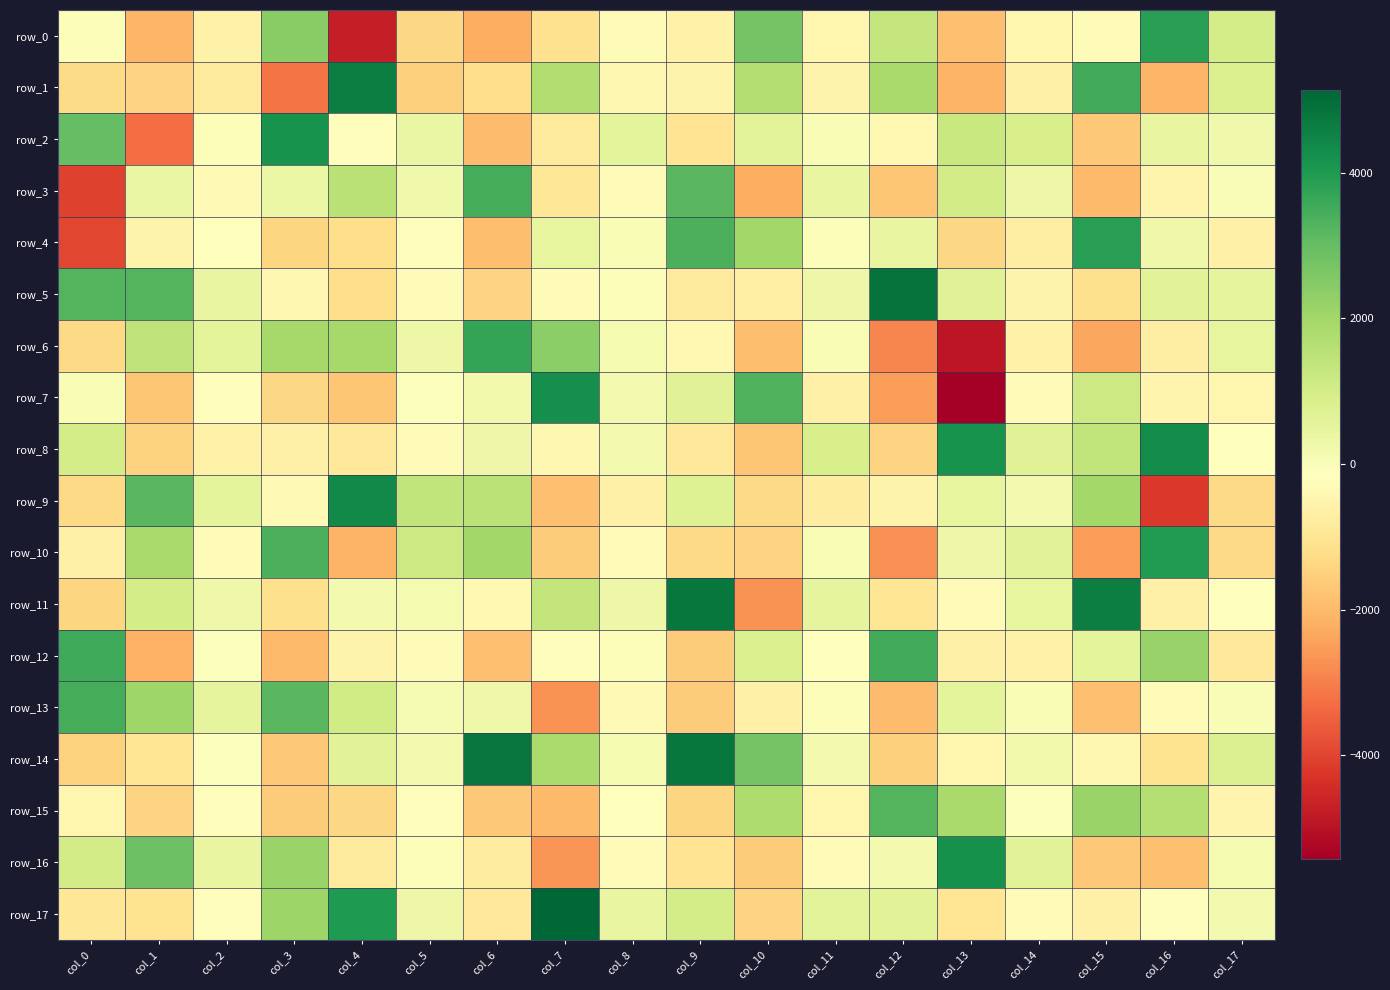

List the labels in order of row_16 value, largest first.

col_13, col_1, col_3, col_0, col_14, col_2, col_12, col_17, col_5, col_8, col_11, col_6, col_4, col_9, col_10, col_15, col_16, col_7